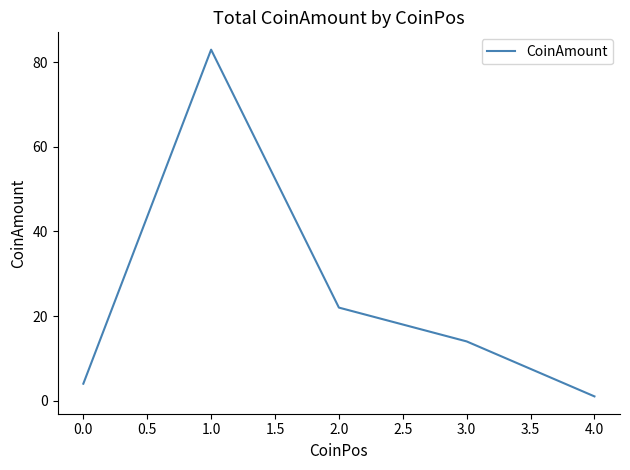

What position from the right is 0.0?

5